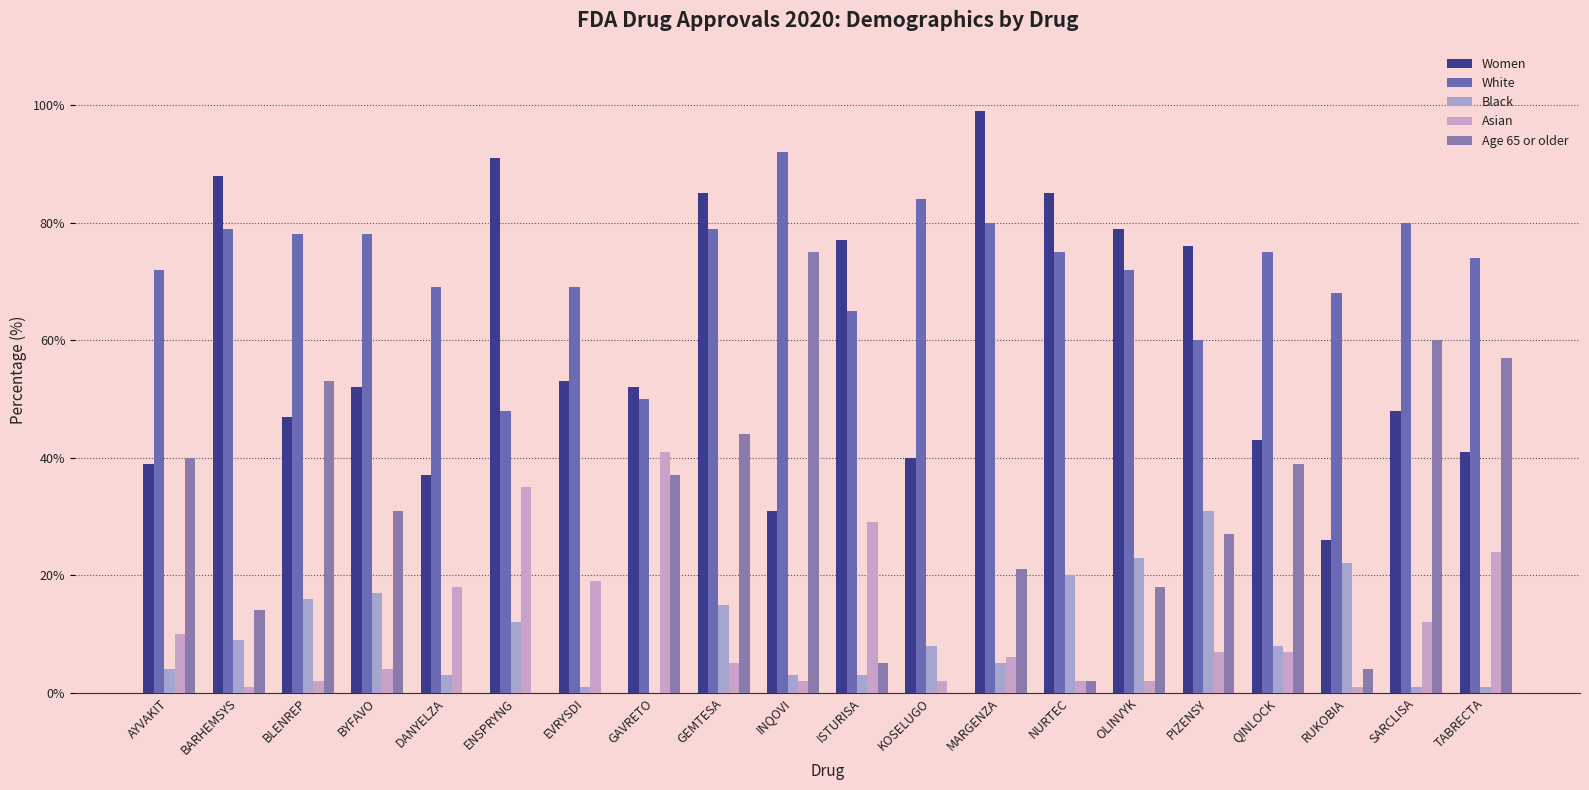

How many groups of bars are there?

20